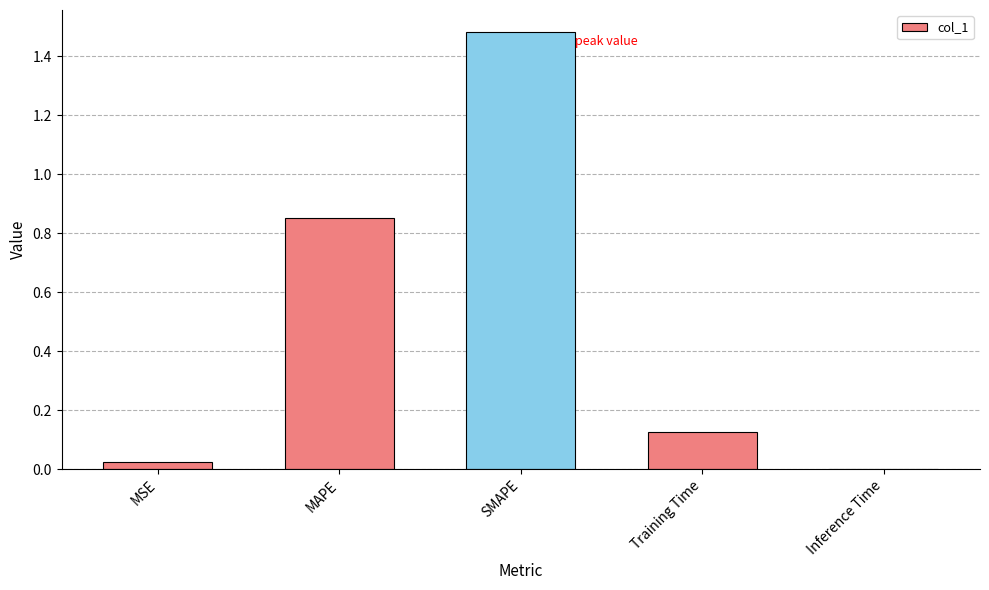

Between MSE and SMAPE, which is larger?

SMAPE